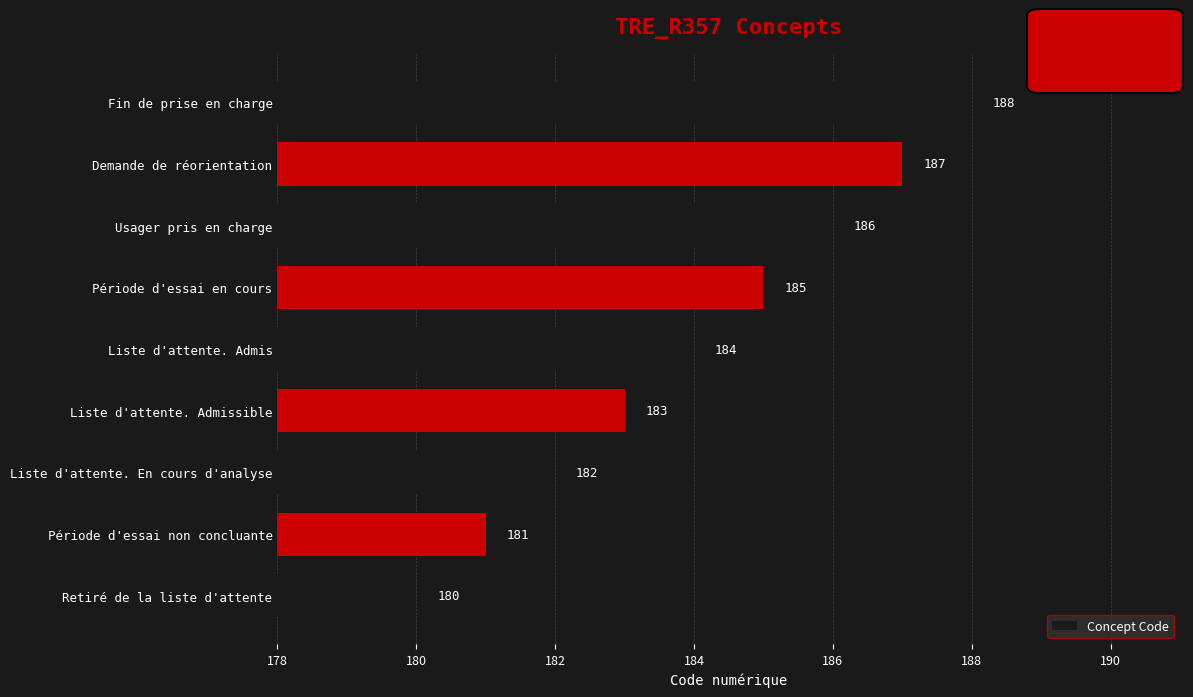

Does the chart contain stacked bars?

No